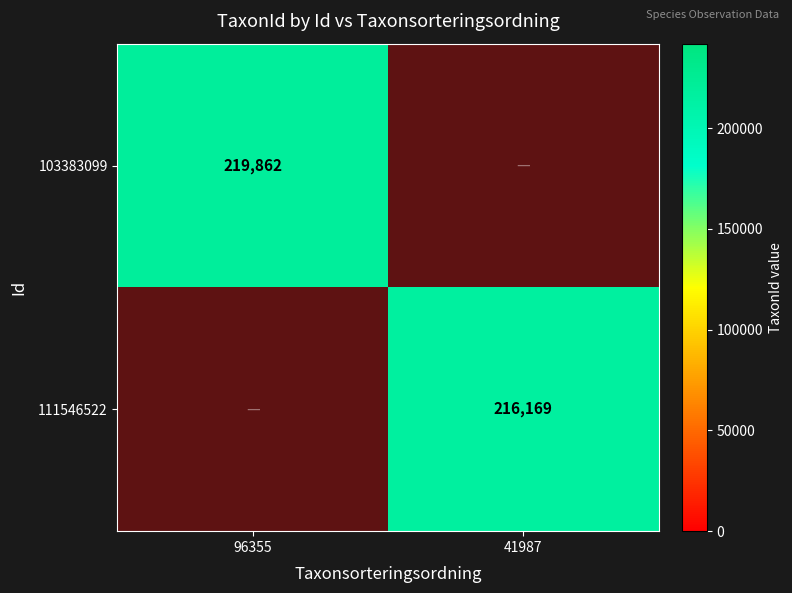

At how many categories does at least one series exceed 216415?

1